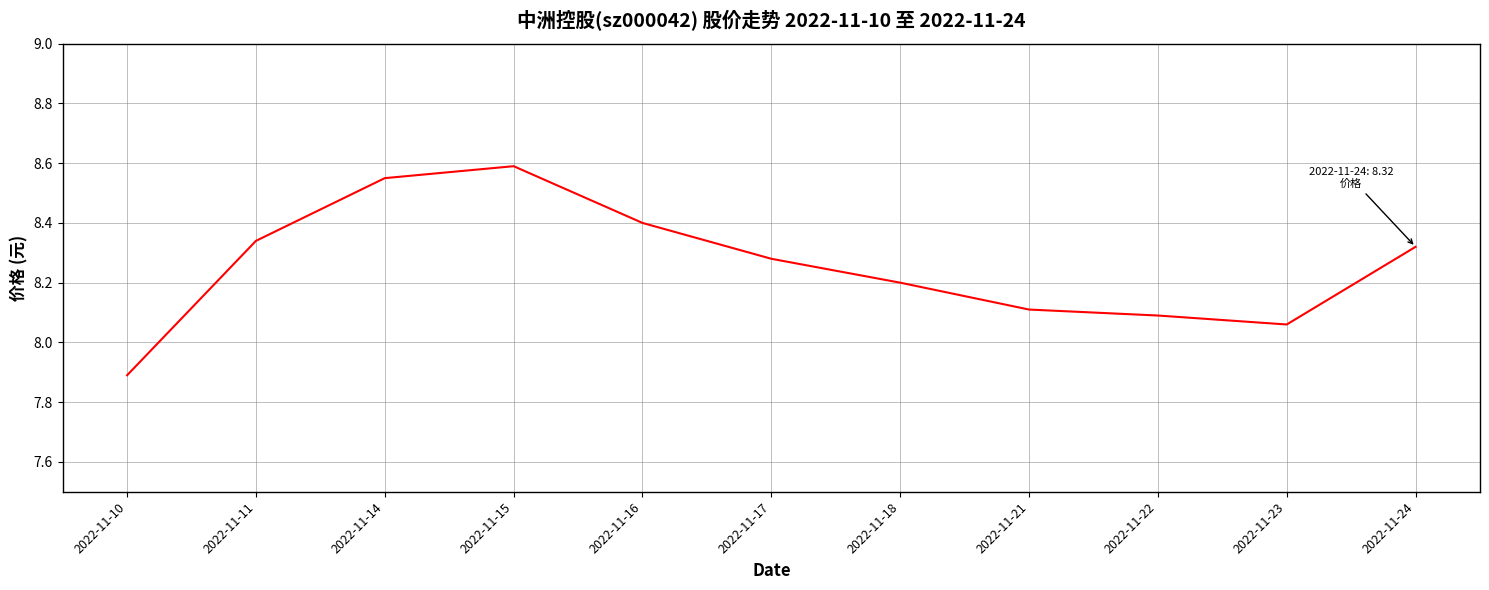

Which label corresponds to the largest value in the chart?

2022-11-15